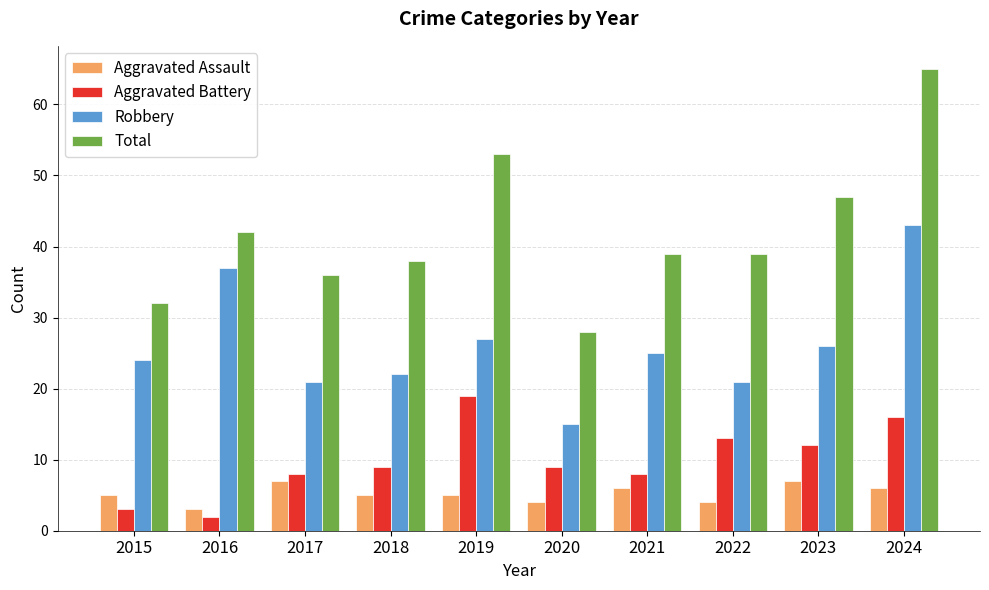

What is the value of the Robbery bar at the 5th from the left?

27